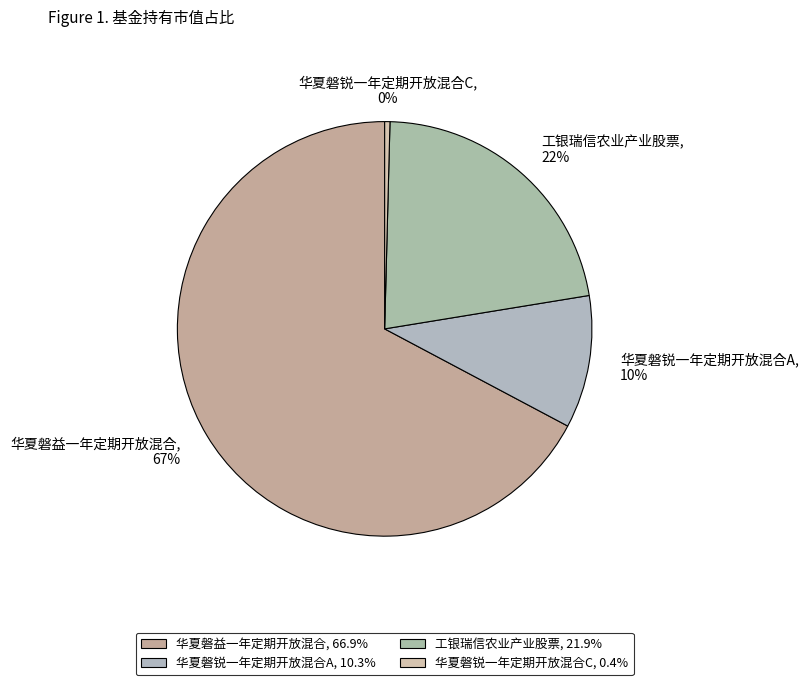

Does 华夏磐益一年定期开放混合 represent more than half of the total?

Yes